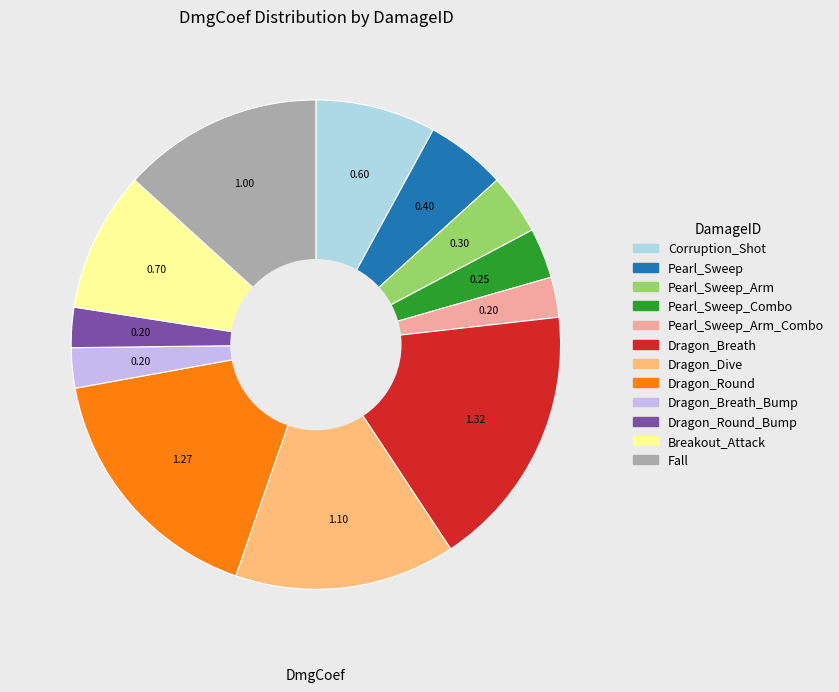

Do Pearl_Sweep_Arm_Combo and Pearl_Sweep together represent more than half of the pie?

No